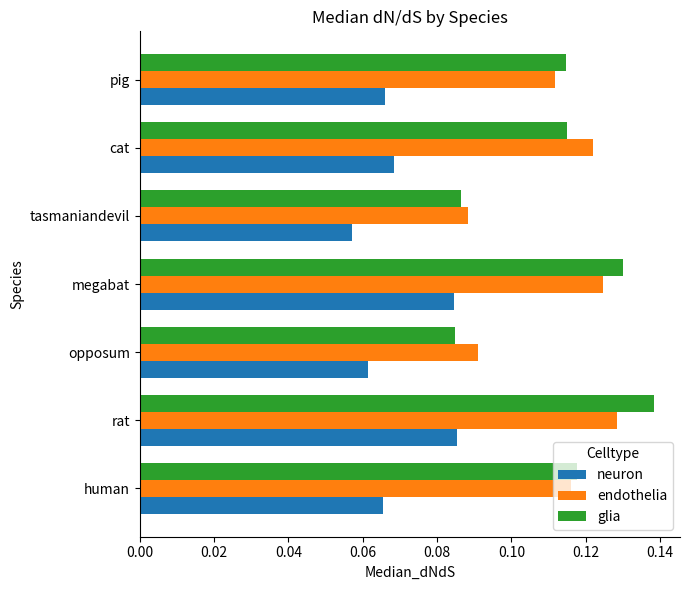

At which category is the sum across all series the highest?

rat